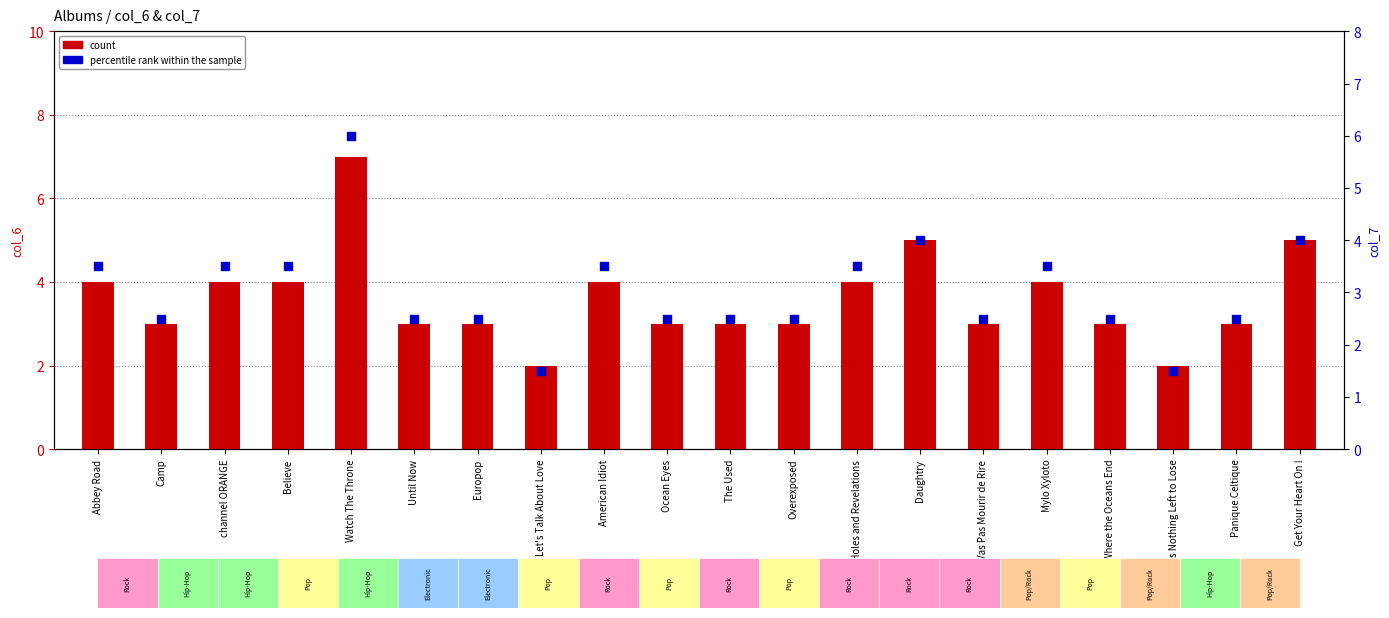

Which series has the largest total across all categories?

count